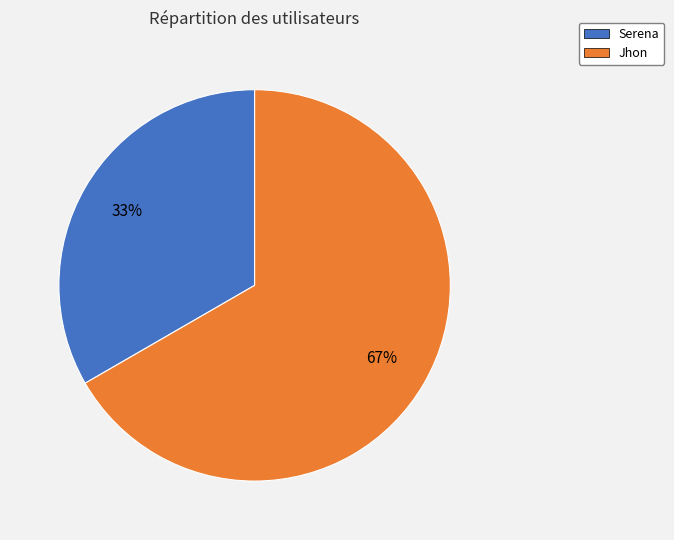

To the nearest percent, what portion does Jhon represent?

67%